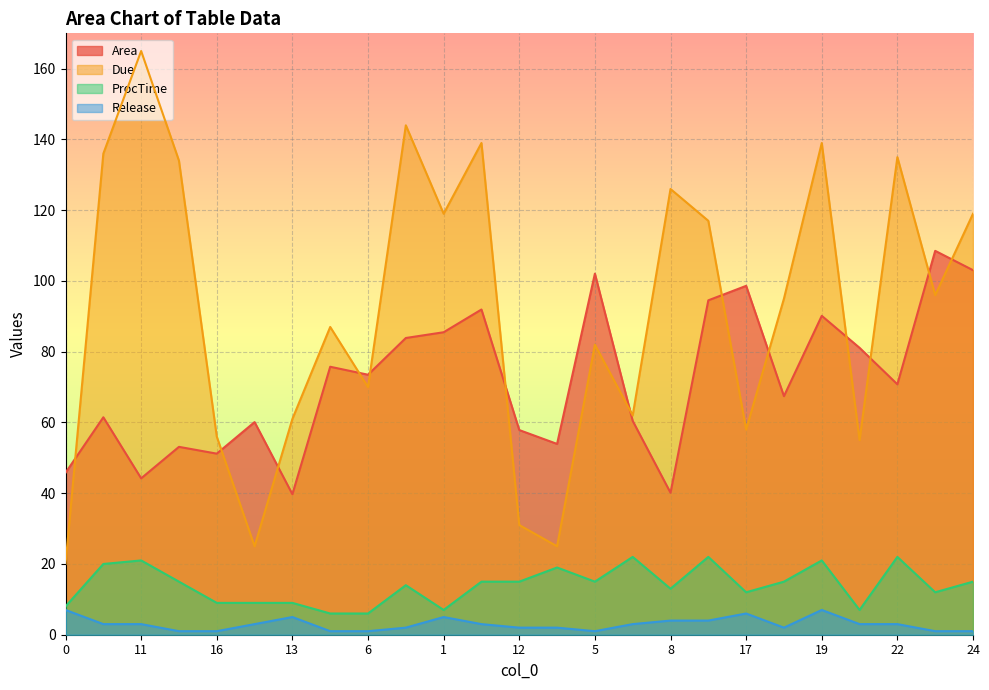

Between 19 and 14, which is larger?

19